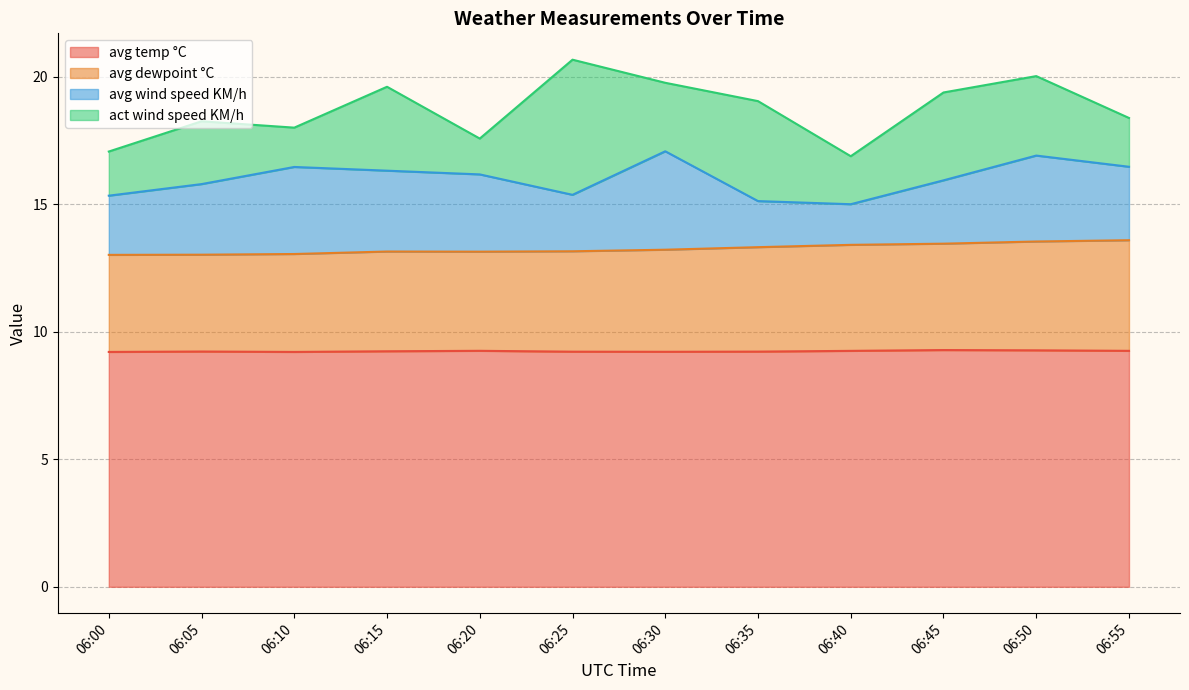

True or false: avg temp °C has a value of 5.5 at 06:20.

False